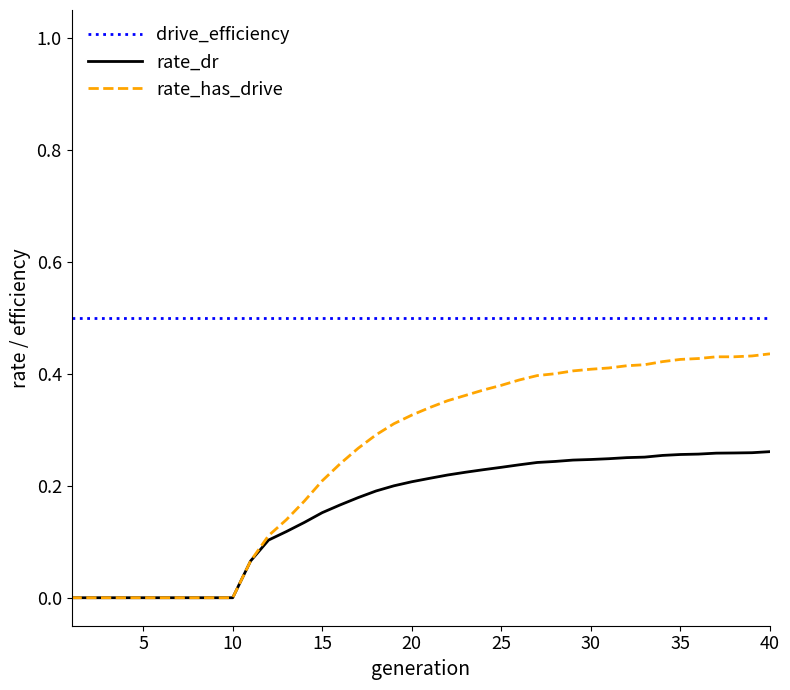

Which series has the largest total across all categories?

drive_efficiency